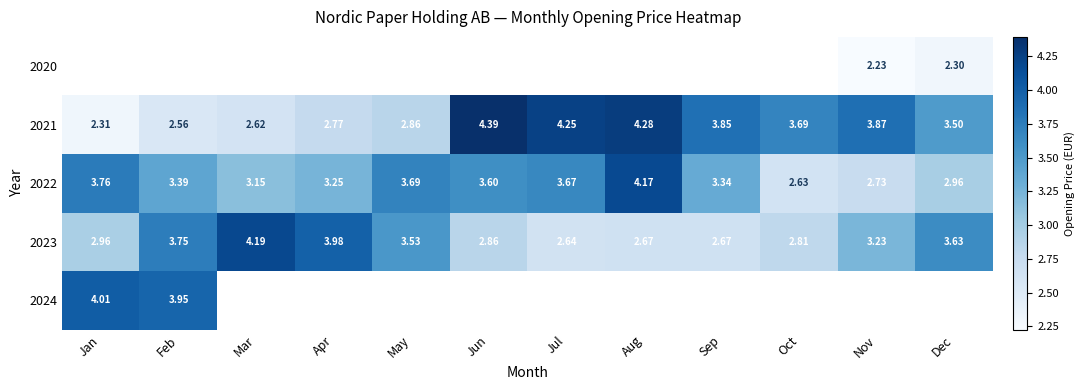

Where is 2021 nearest to the value 3?

May